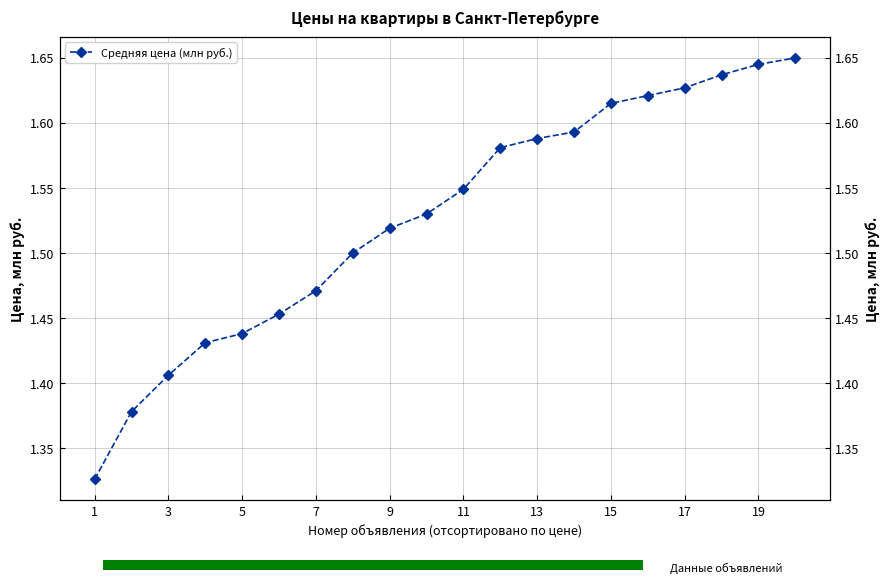

What is the ratio of the value at 11 to the value at 10?

1.0